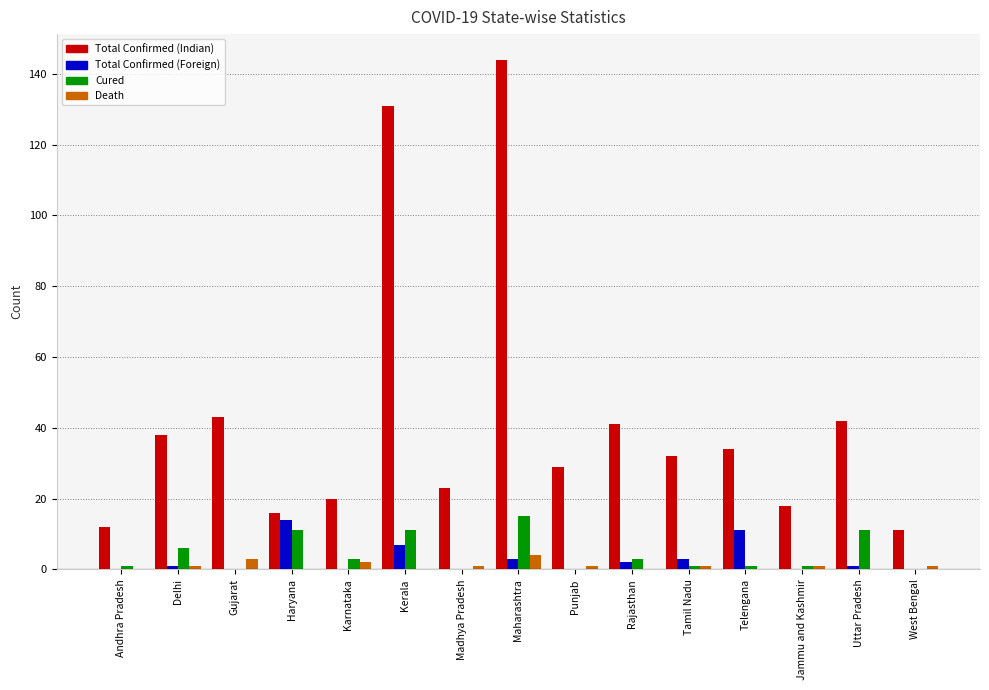

Reading left to right, what are all the values shown in this chart?

Total Confirmed (Indian): Andhra Pradesh=12	Delhi=38	Gujarat=43	Haryana=16	Karnataka=20	Kerala=131	Madhya Pradesh=23	Maharashtra=144	Punjab=29	Rajasthan=41	Tamil Nadu=32	Telengana=34	Jammu and Kashmir=18	Uttar Pradesh=42	West Bengal=11
Total Confirmed (Foreign): Andhra Pradesh=0	Delhi=1	Gujarat=0	Haryana=14	Karnataka=0	Kerala=7	Madhya Pradesh=0	Maharashtra=3	Punjab=0	Rajasthan=2	Tamil Nadu=3	Telengana=11	Jammu and Kashmir=0	Uttar Pradesh=1	West Bengal=0
Cured: Andhra Pradesh=1	Delhi=6	Gujarat=0	Haryana=11	Karnataka=3	Kerala=11	Madhya Pradesh=0	Maharashtra=15	Punjab=0	Rajasthan=3	Tamil Nadu=1	Telengana=1	Jammu and Kashmir=1	Uttar Pradesh=11	West Bengal=0
Death: Andhra Pradesh=0	Delhi=1	Gujarat=3	Haryana=0	Karnataka=2	Kerala=0	Madhya Pradesh=1	Maharashtra=4	Punjab=1	Rajasthan=0	Tamil Nadu=1	Telengana=0	Jammu and Kashmir=1	Uttar Pradesh=0	West Bengal=1